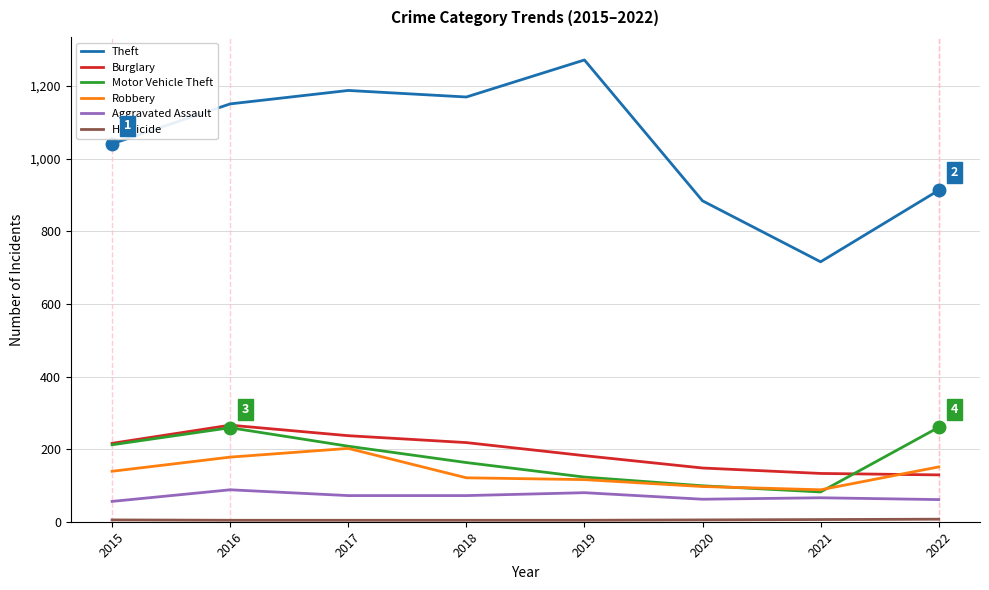

What is the highest value of the Motor Vehicle Theft series?

260